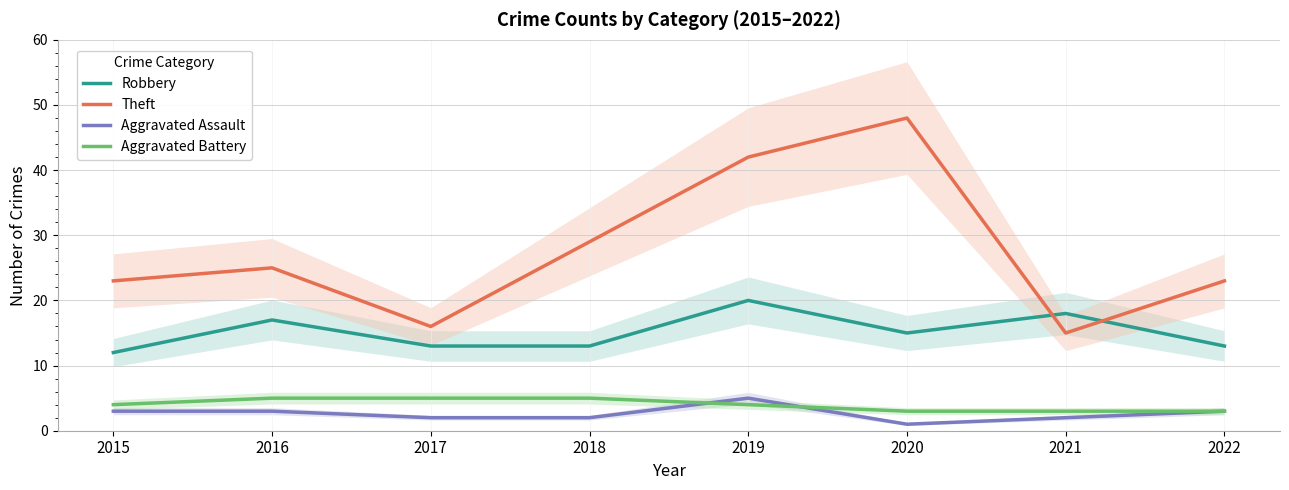

Which series has the widest spread of values?

Theft